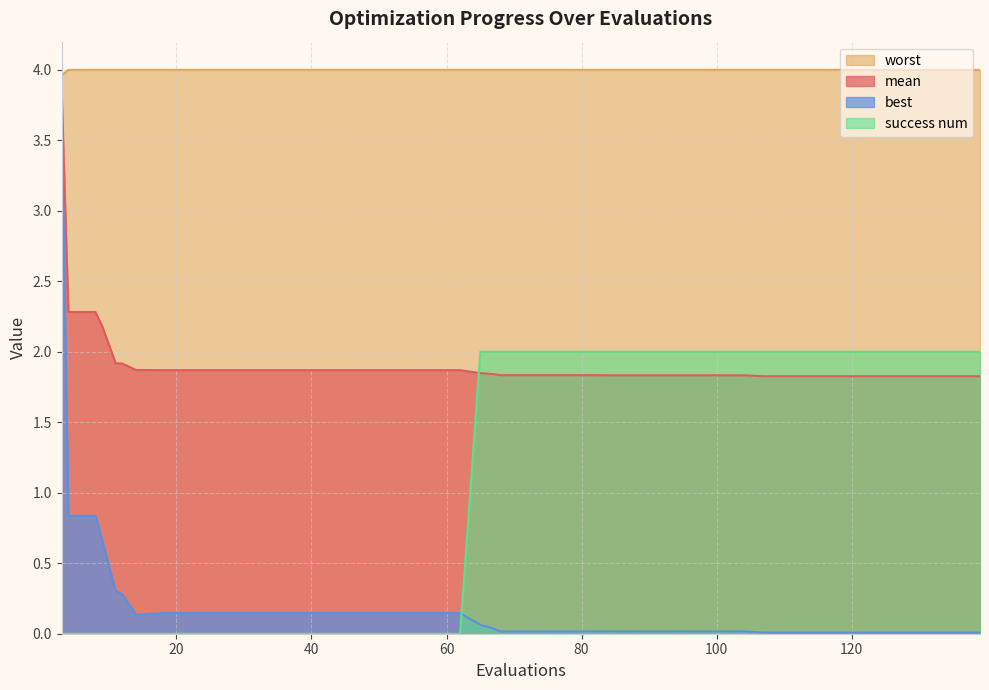

What is the value of the mean point at the 27th from the left?

1.8